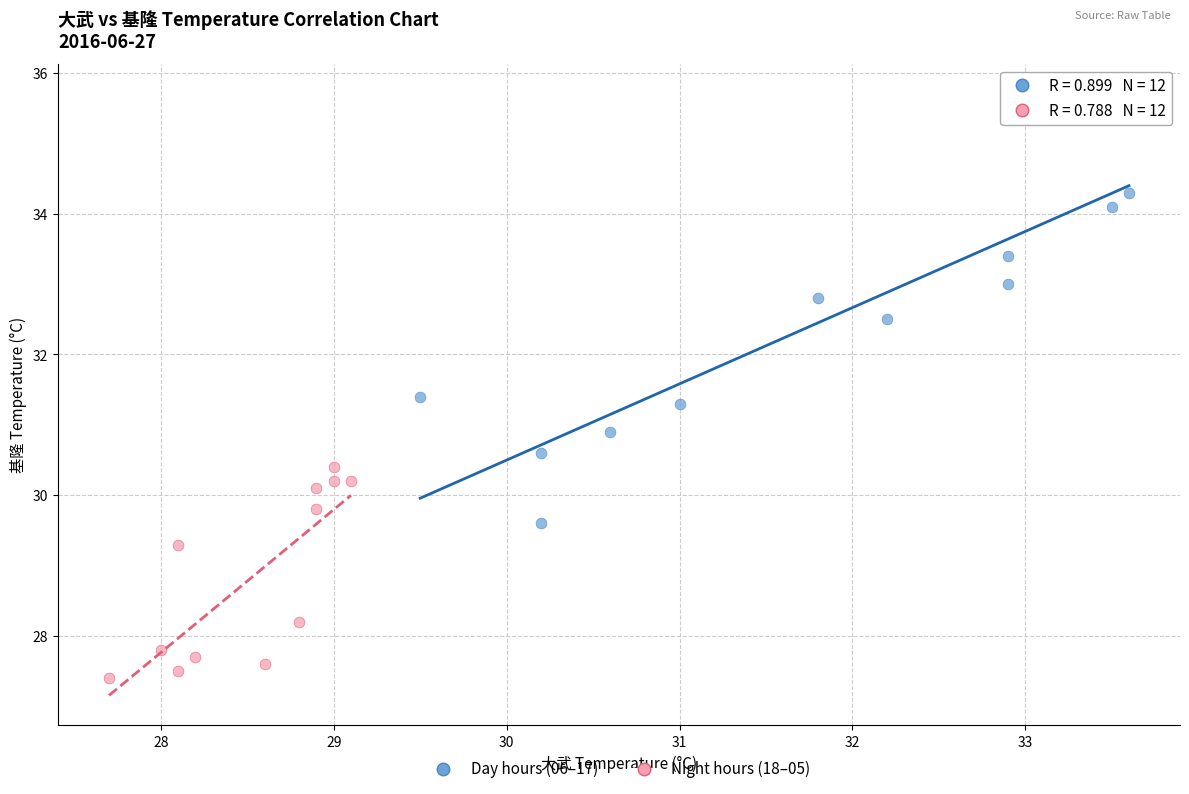

What are all the series names shown in the legend?

Day hours (06–17), Night hours (18–05)